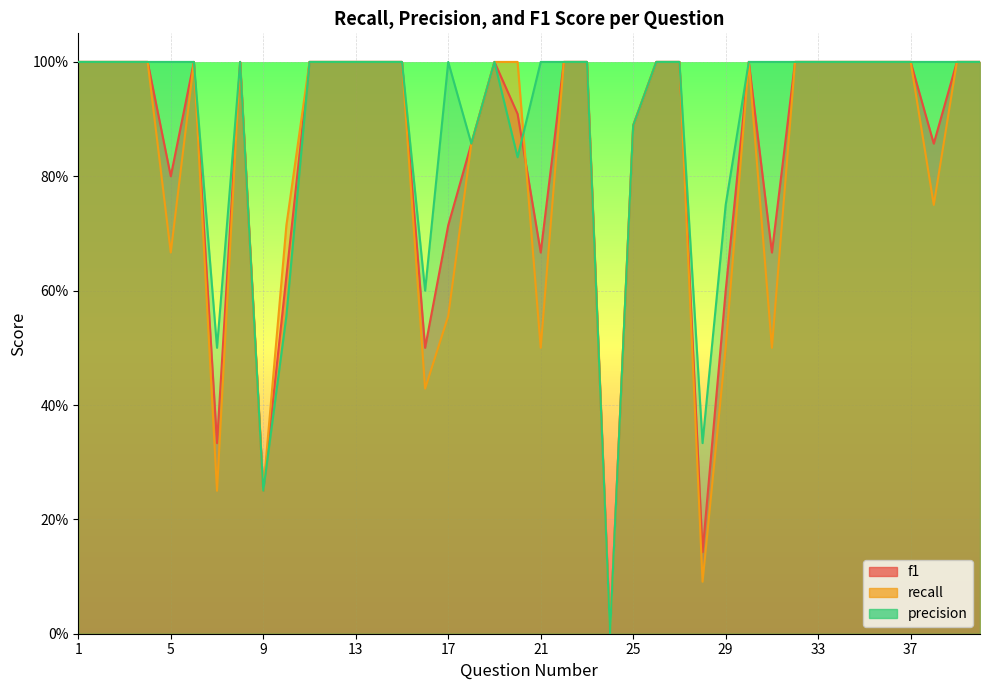

What is the highest value of the precision series?

1.0